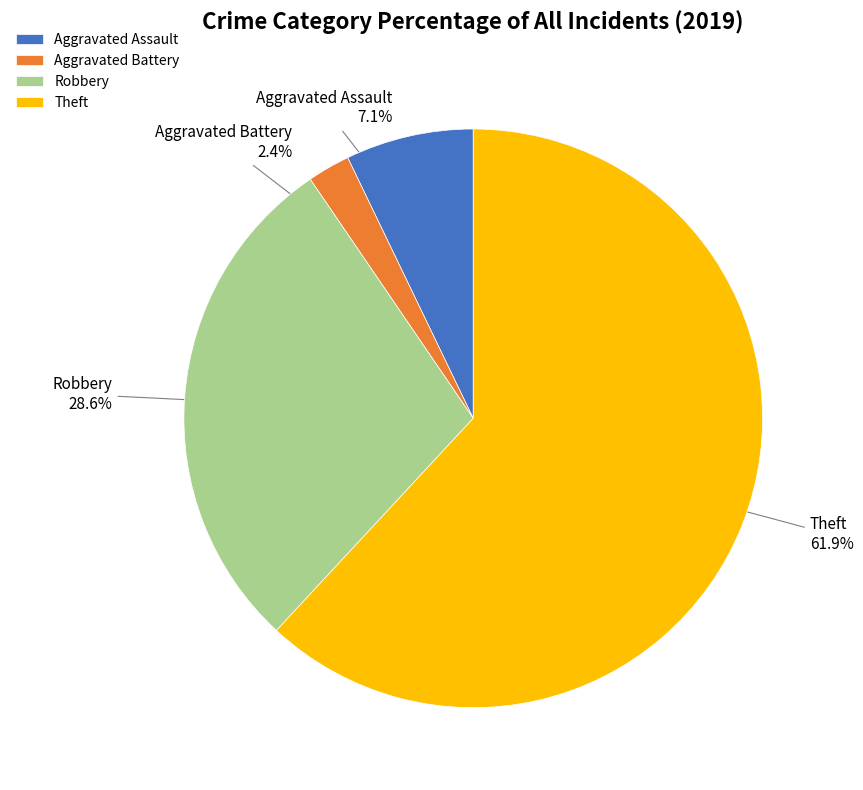

Which has a higher value, Aggravated Battery or Robbery?

Robbery